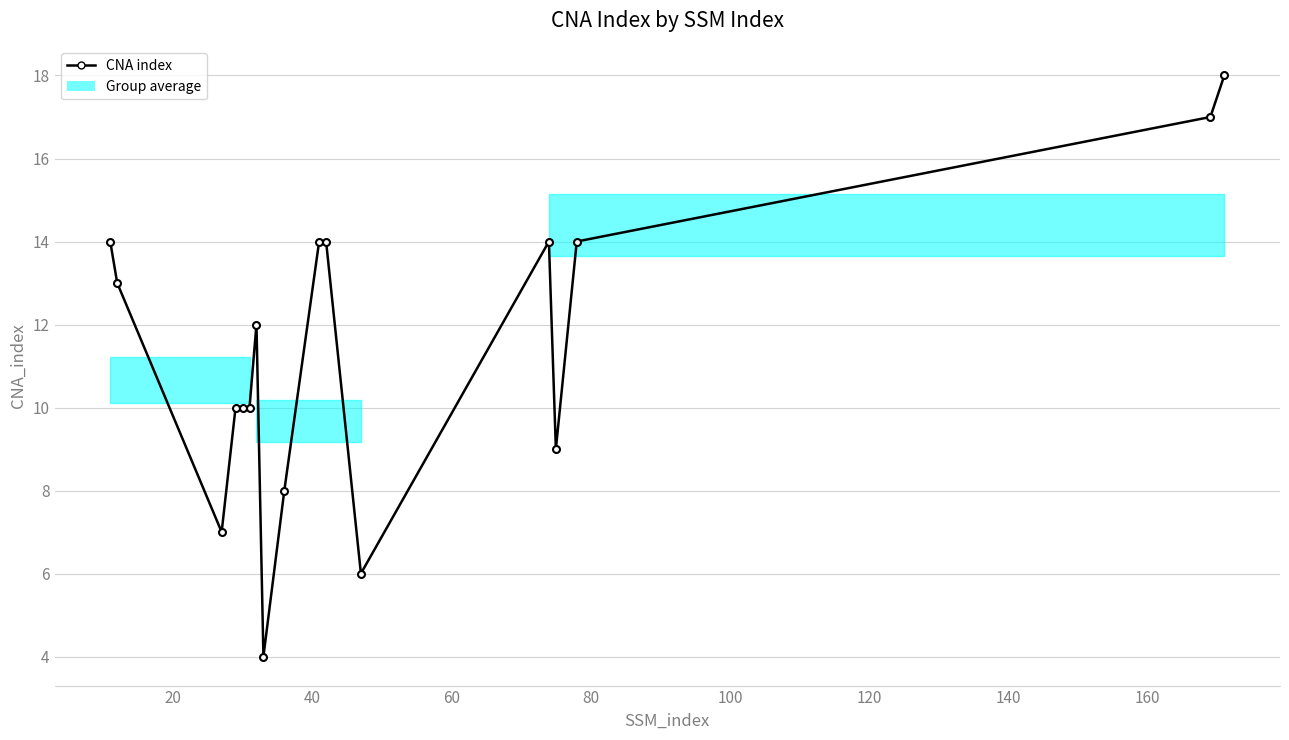

What is the greatest value displayed?

18